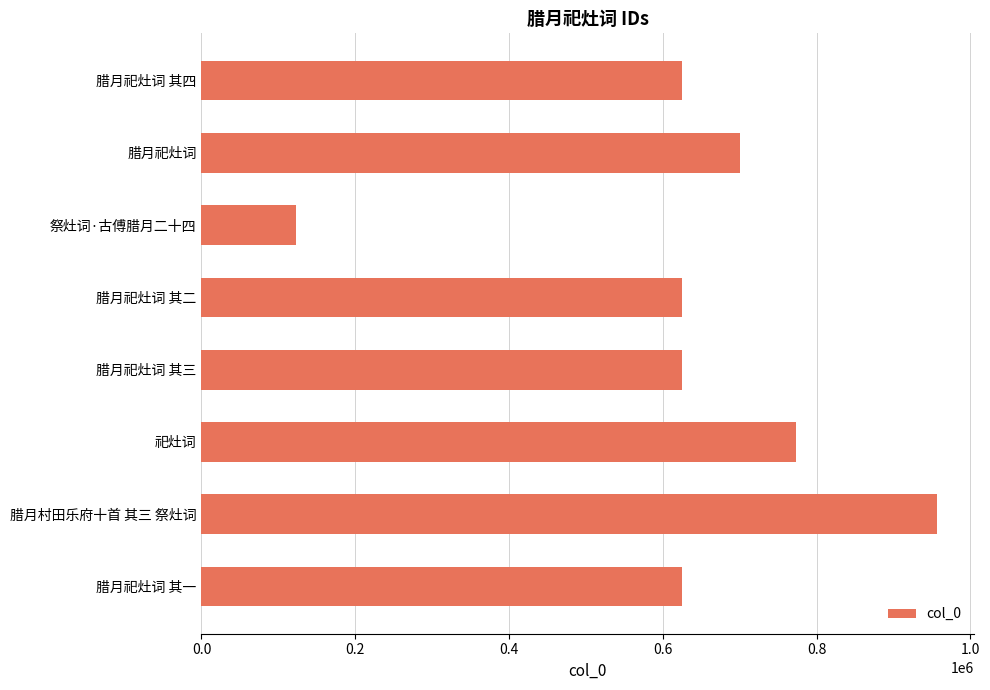

Read the value at 祭灶词·古傅腊月二十四.

123387